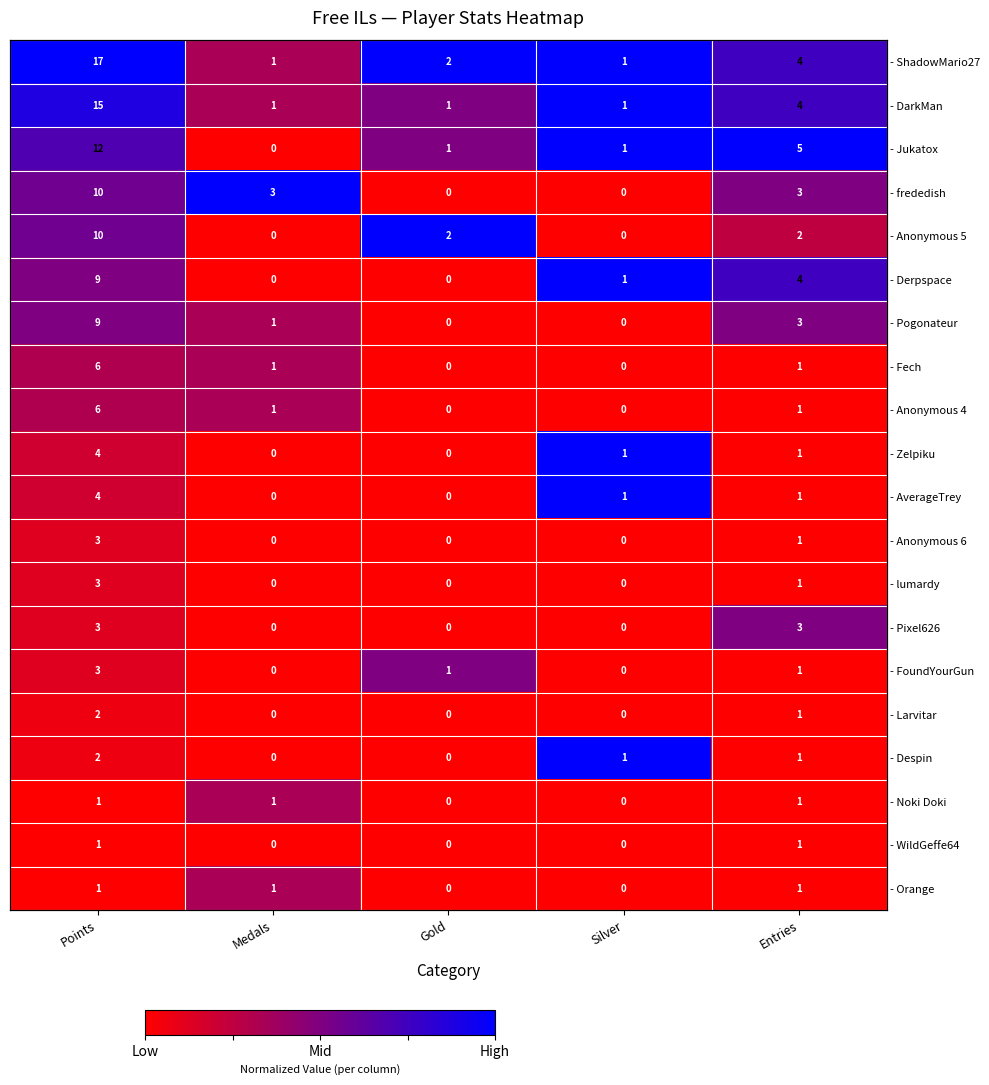

How many - Larvitar values are between 0 and 1?

5